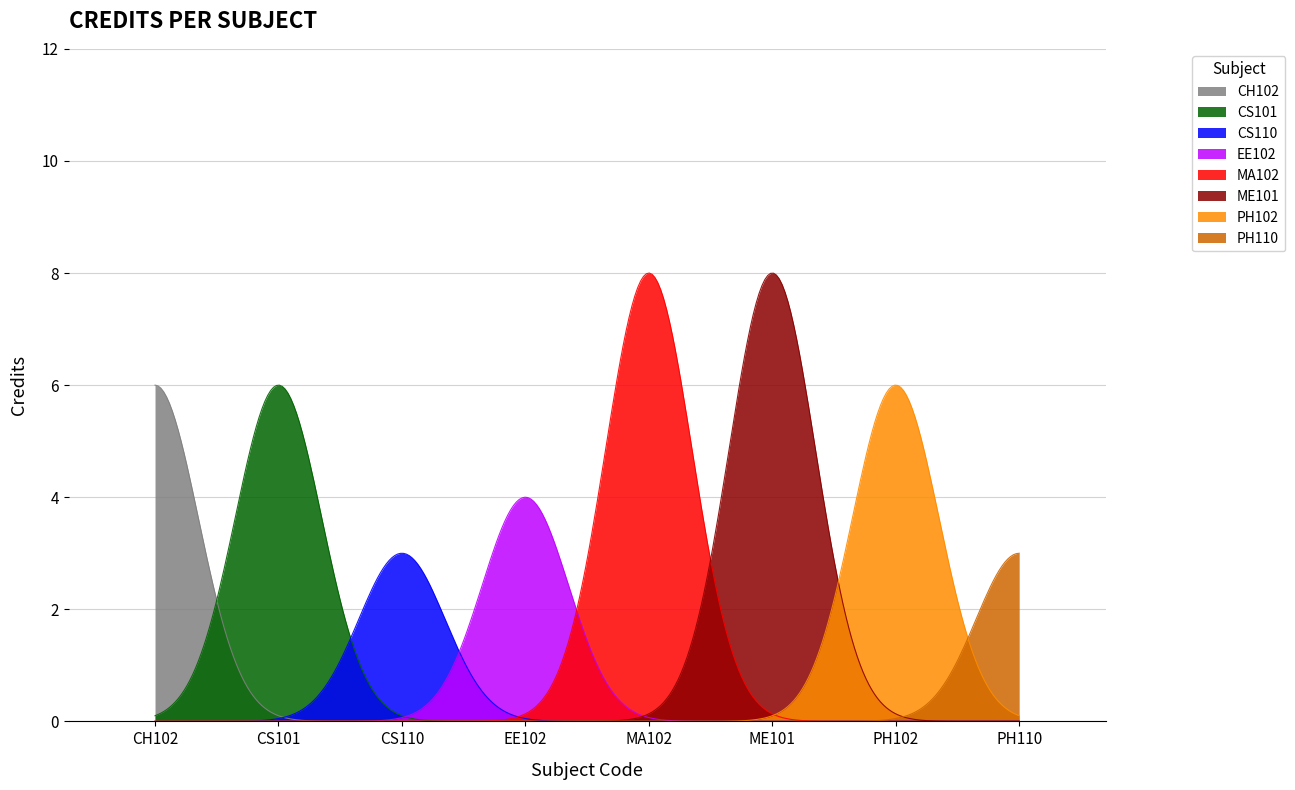

True or false: there are more than 1 points higher than both neighbors.

False